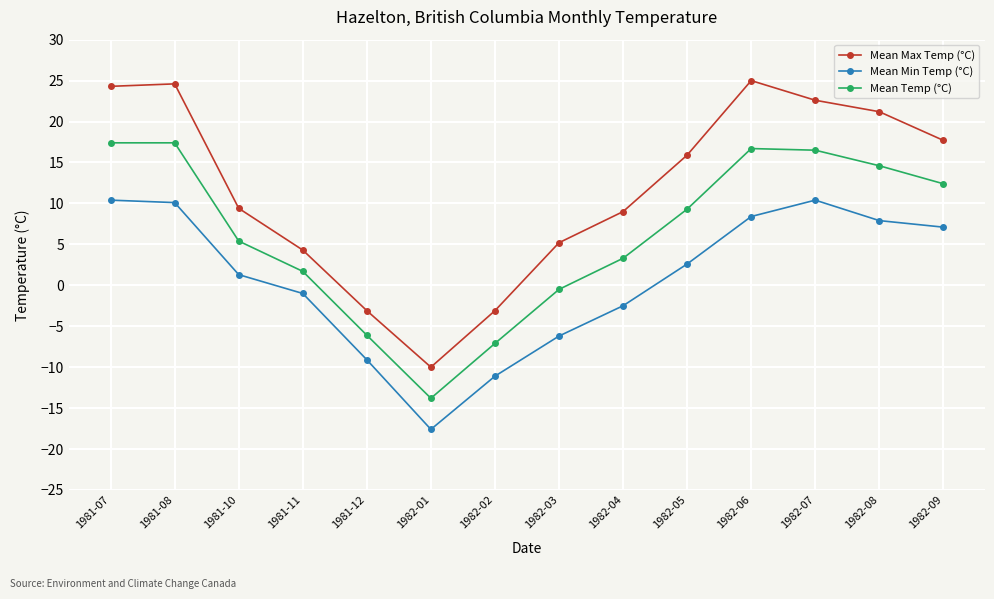

True or false: Mean Max Temp (°C) and Mean Temp (°C) cross at least once.

False